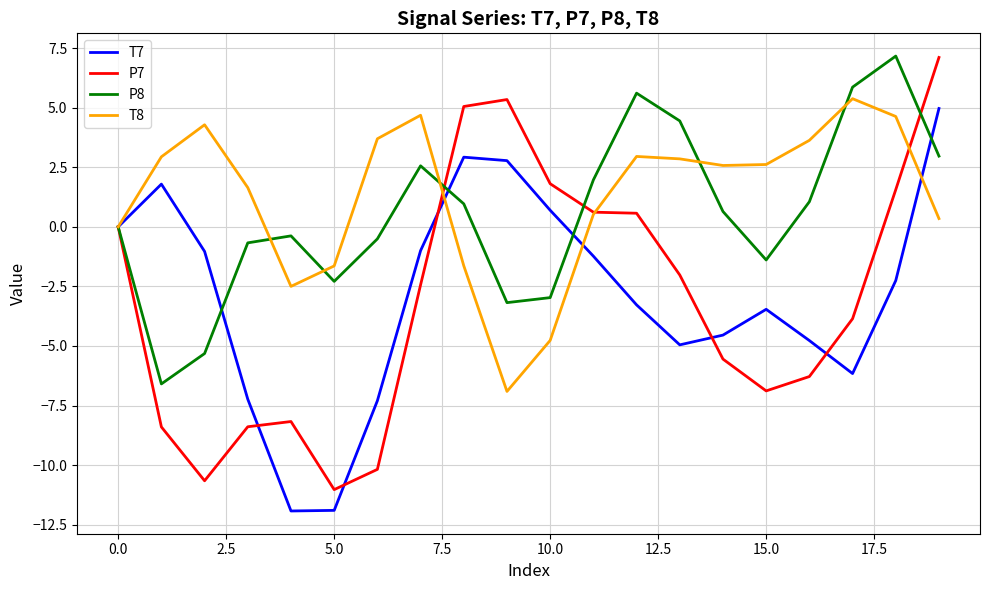

What is the smallest value displayed?

-11.9